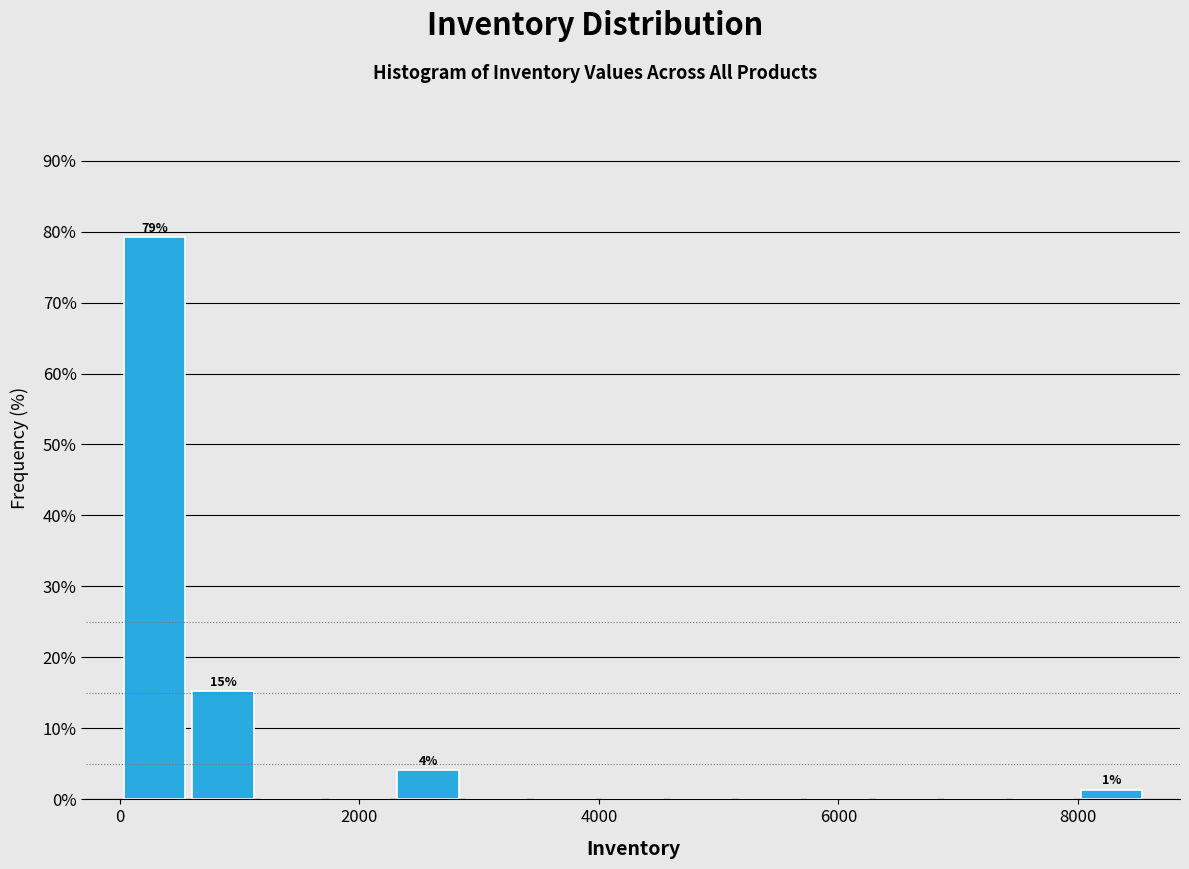

Around what value on the x-axis is the tallest bar? Give the approximate position of its centre, as read against the axis.

200